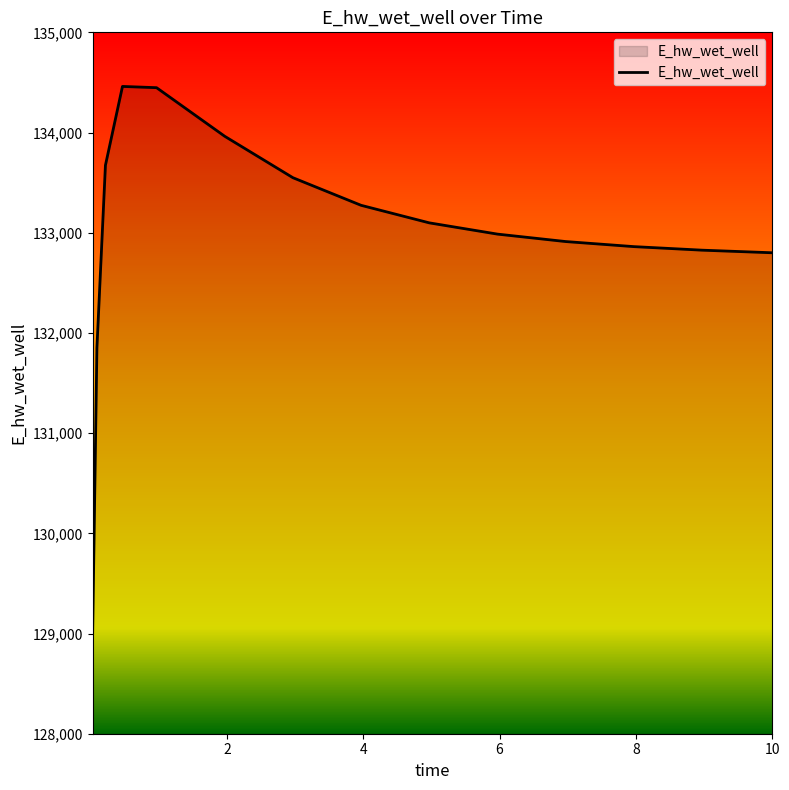

What is the difference between the maximum and minimum values?

5452.2